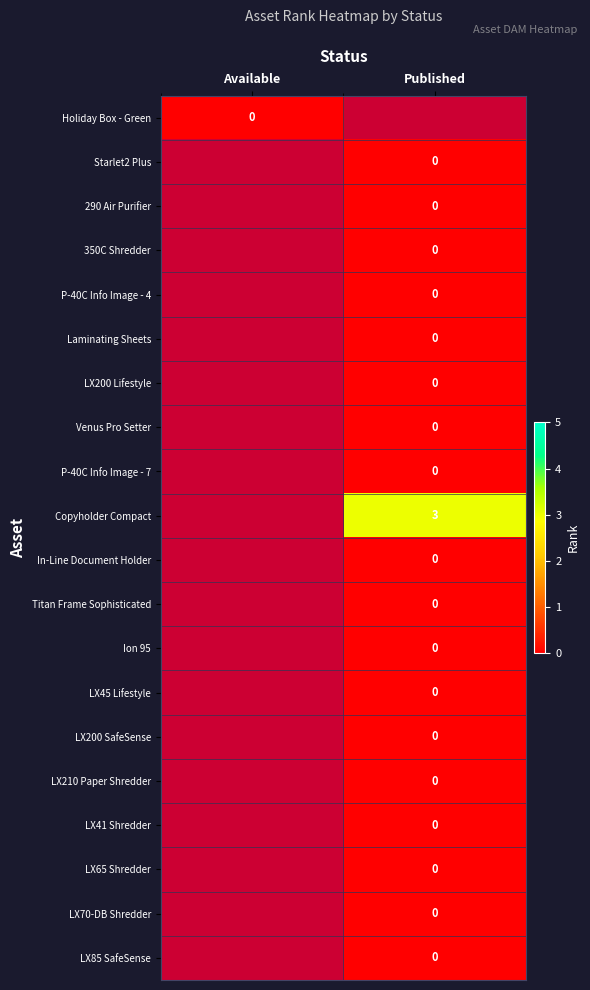

At which category does the chart reach its minimum across all series?

Available